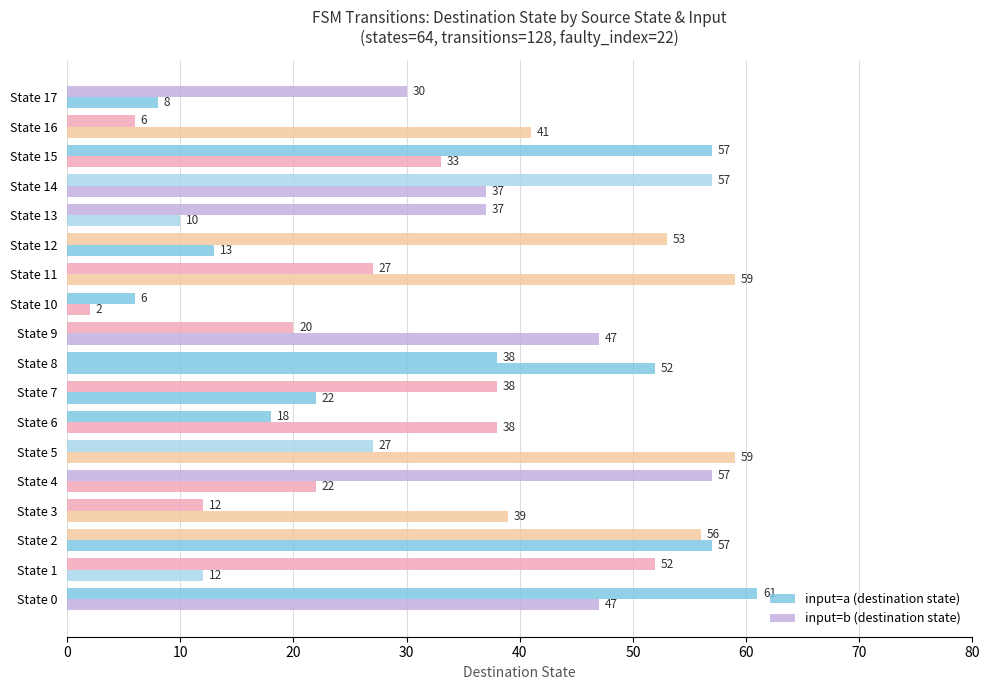

How many series are shown in this chart?

2